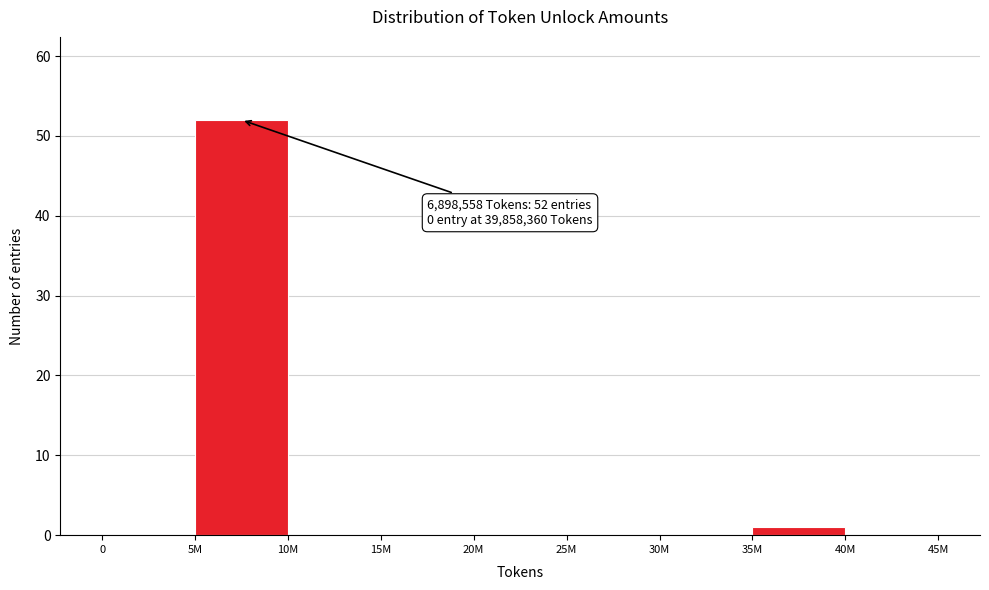

Reading left to right, extract all data points from this chart.

0=0	5M=52	10M=0	15M=0	20M=0	25M=0	30M=0	35M=1	40M=0